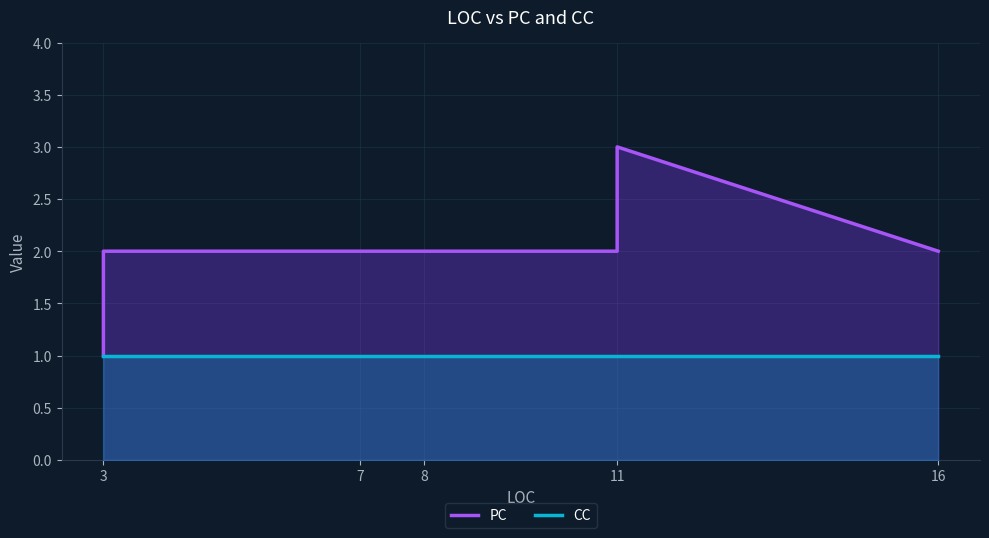

How many series are shown in this chart?

2